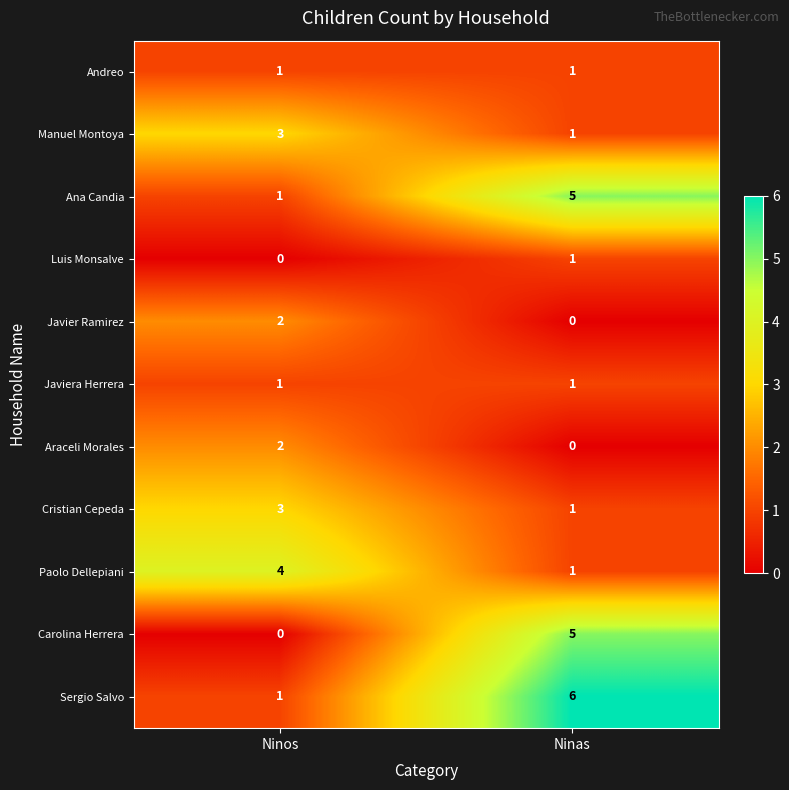

What is the spread (max minus min) of values at Ninas?

6